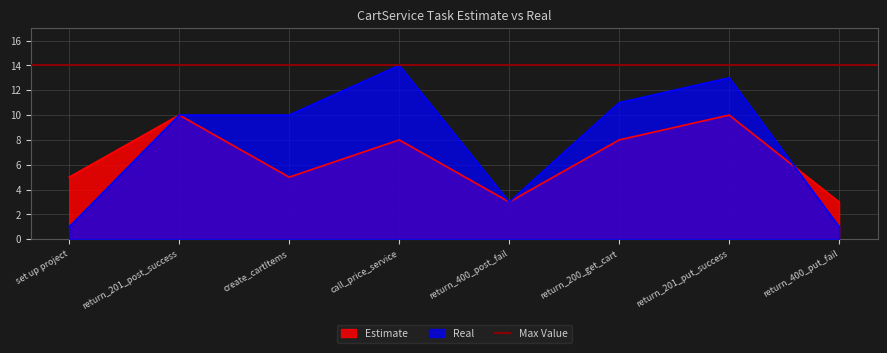

What is the sum of all Estimate values?

52